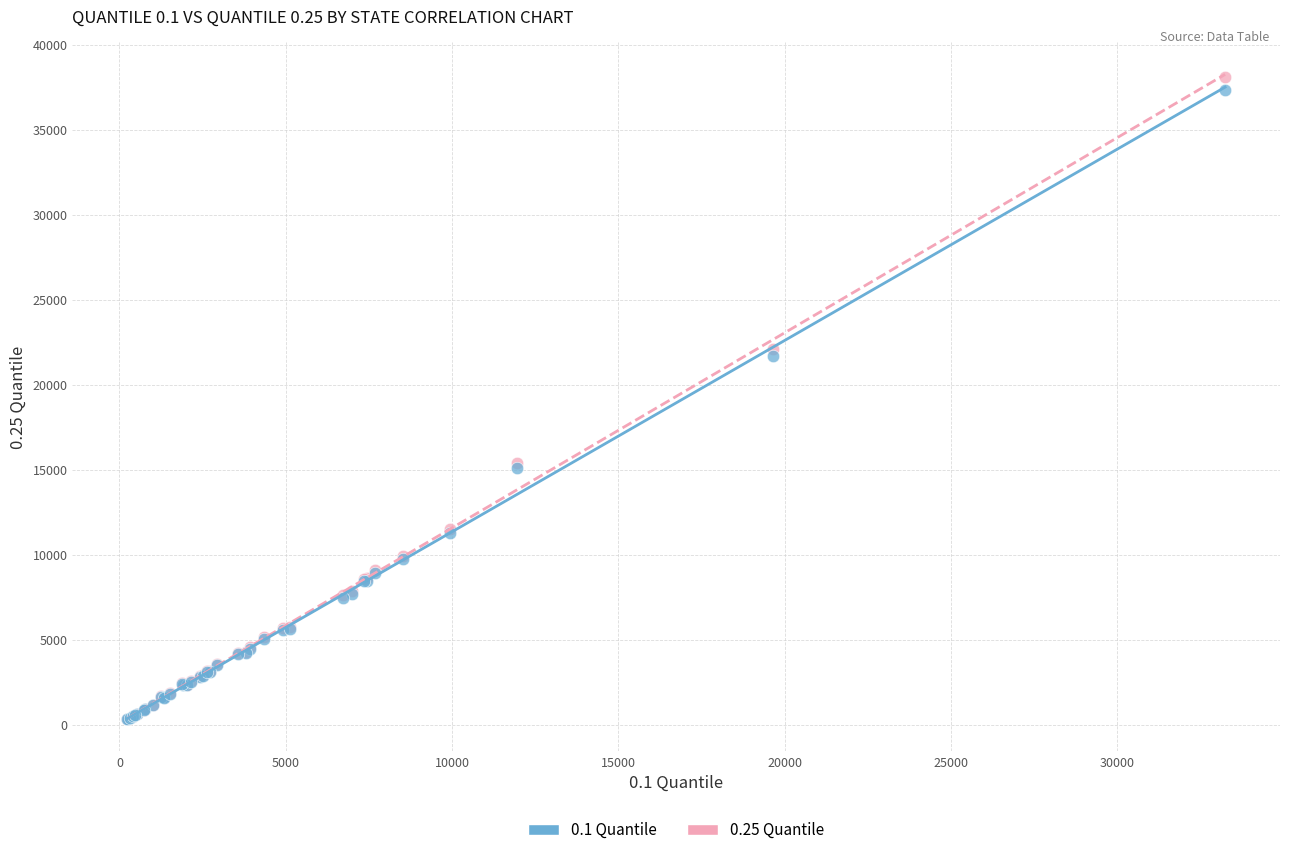

Across all series, what Y value is closest to 19209?

21690.8